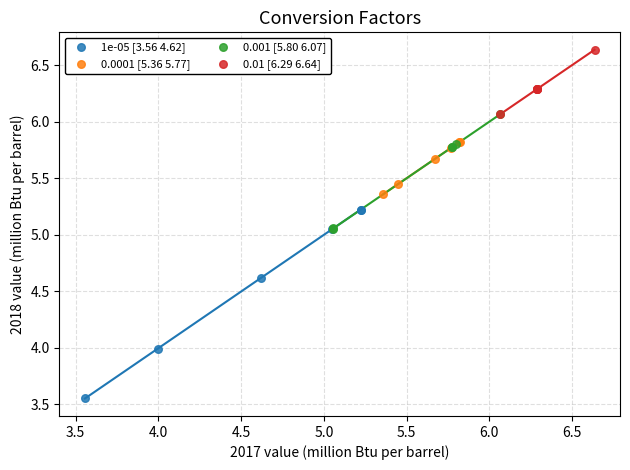

What are all the series names shown in the legend?

1e-05 [3.56 4.62], 0.0001 [5.36 5.77], 0.001 [5.80 6.07], 0.01 [6.29 6.64]